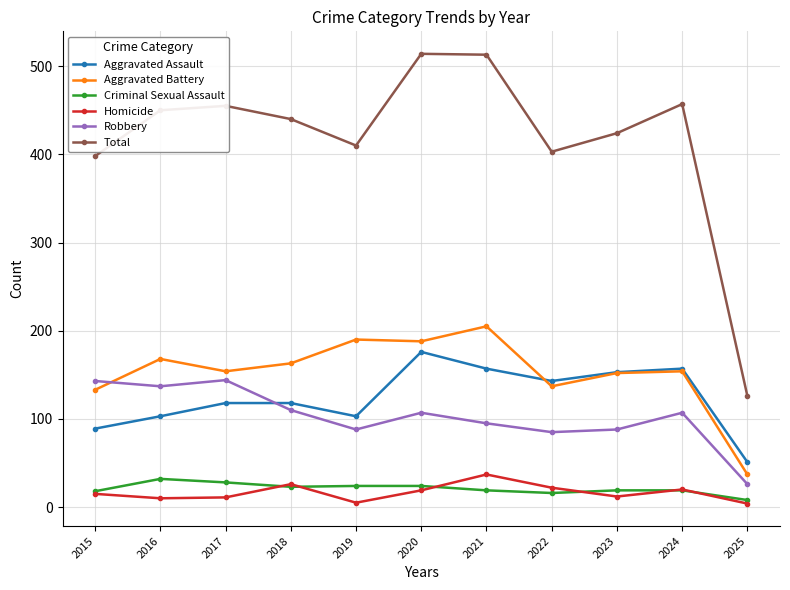

What is the maximum value shown in the chart?

514